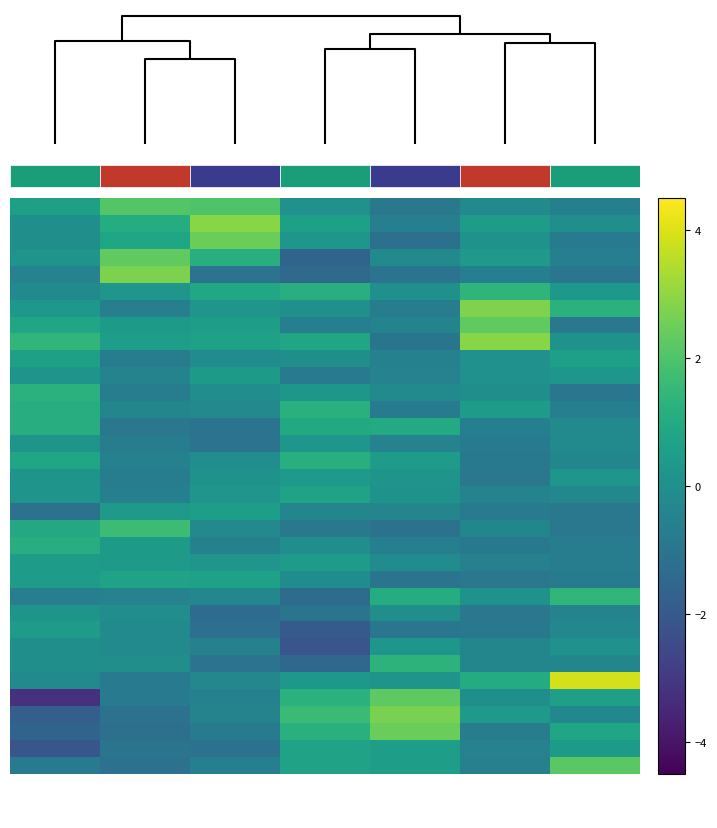

What is the smallest value displayed?

-3.2